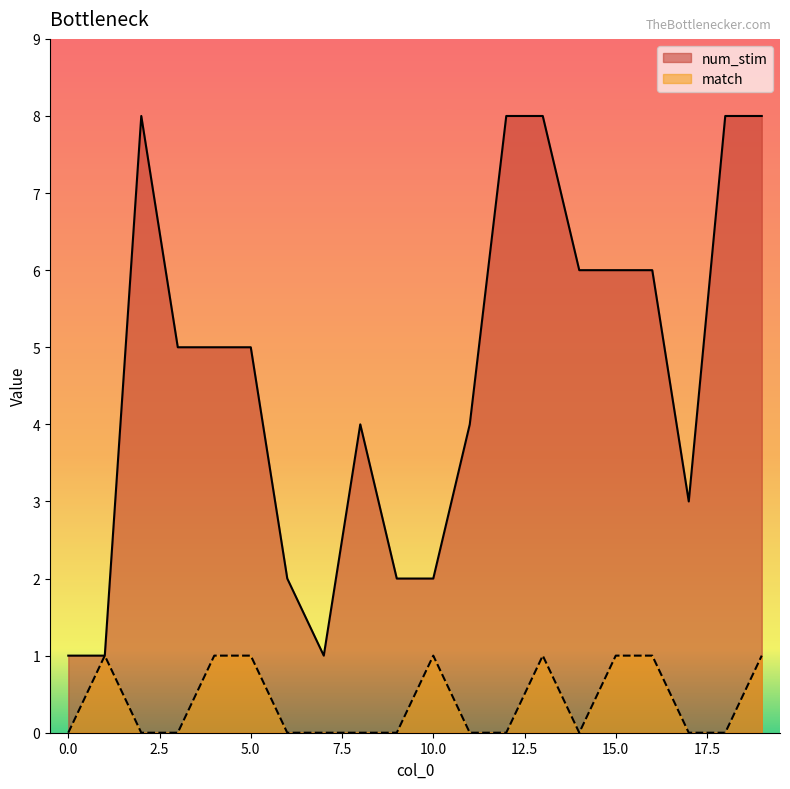

What are all the series names shown in the legend?

num_stim, match